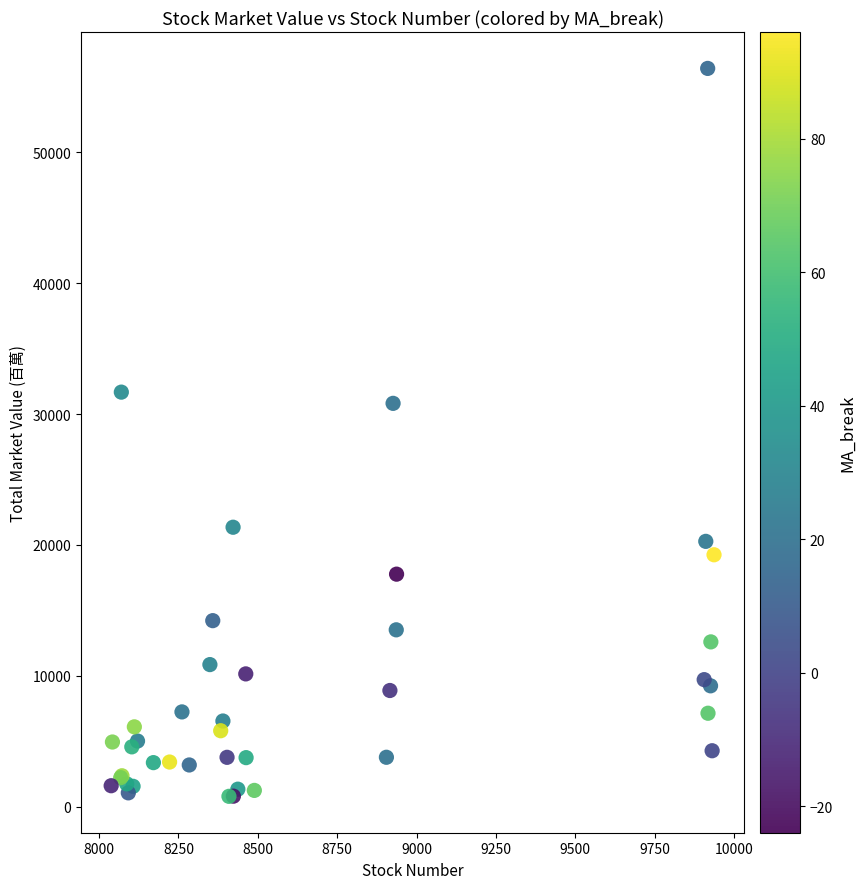

What Y value in the scatter plot is closest to 28601?

30818